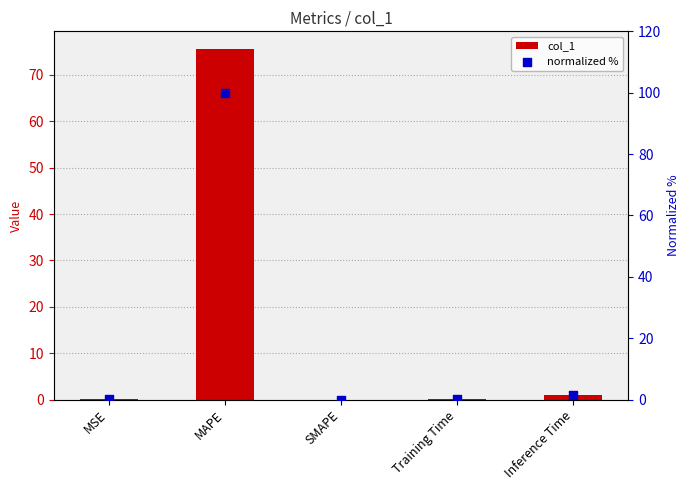

Which series has the largest Y range (max minus min)?

normalized %